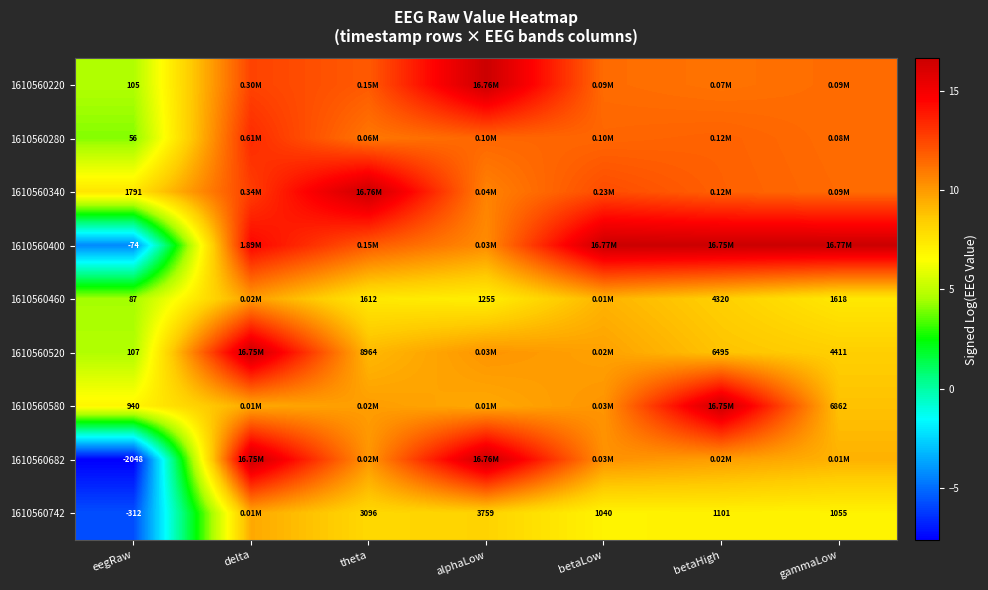

Rank the series at alphaLow from highest to lowest value.

1610560682, 1610560220, 1610560280, 1610560340, 1610560400, 1610560520, 1610560580, 1610560742, 1610560460